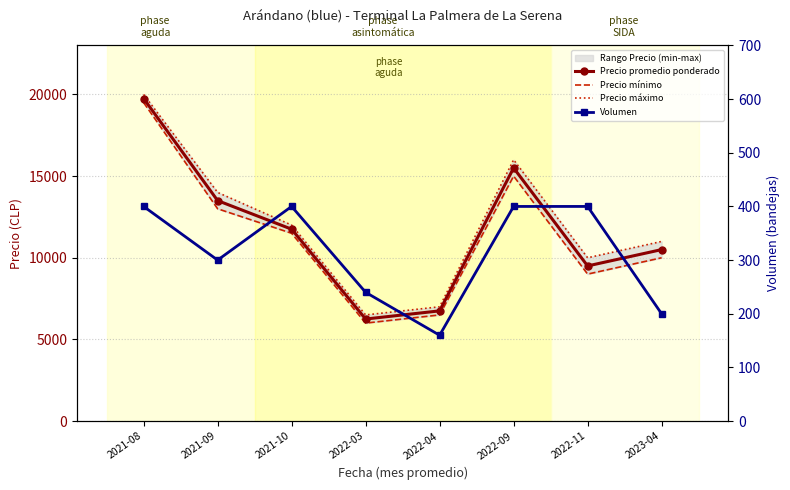

Which category has the highest value in the Precio mínimo series?

2021-08